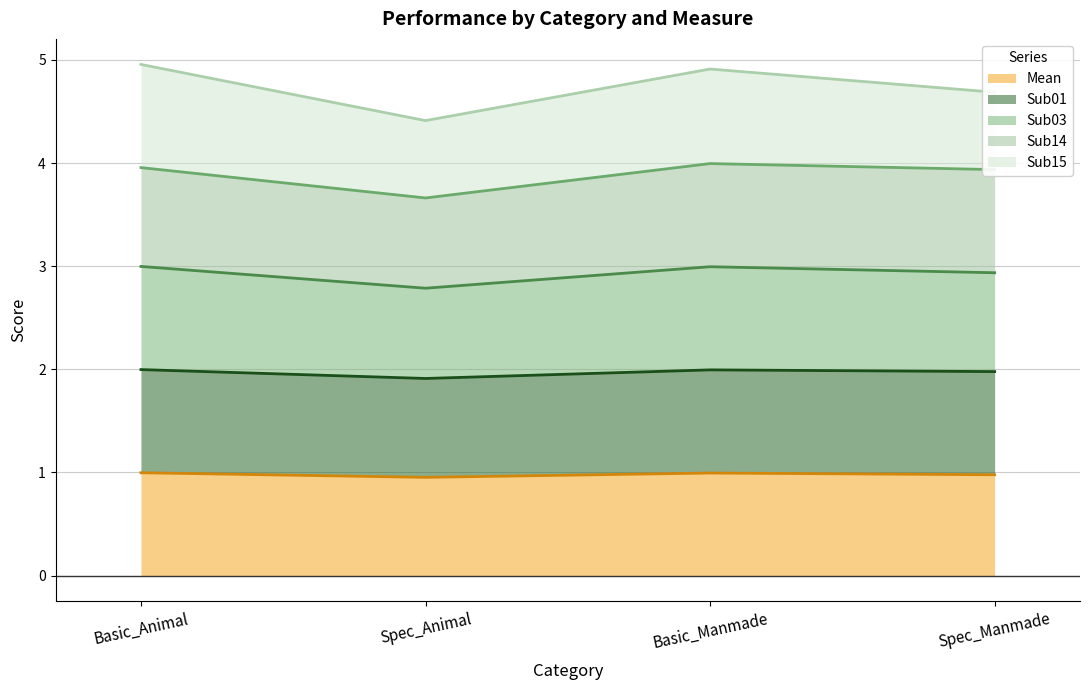

What is the lowest value of the Mean series?

1.0